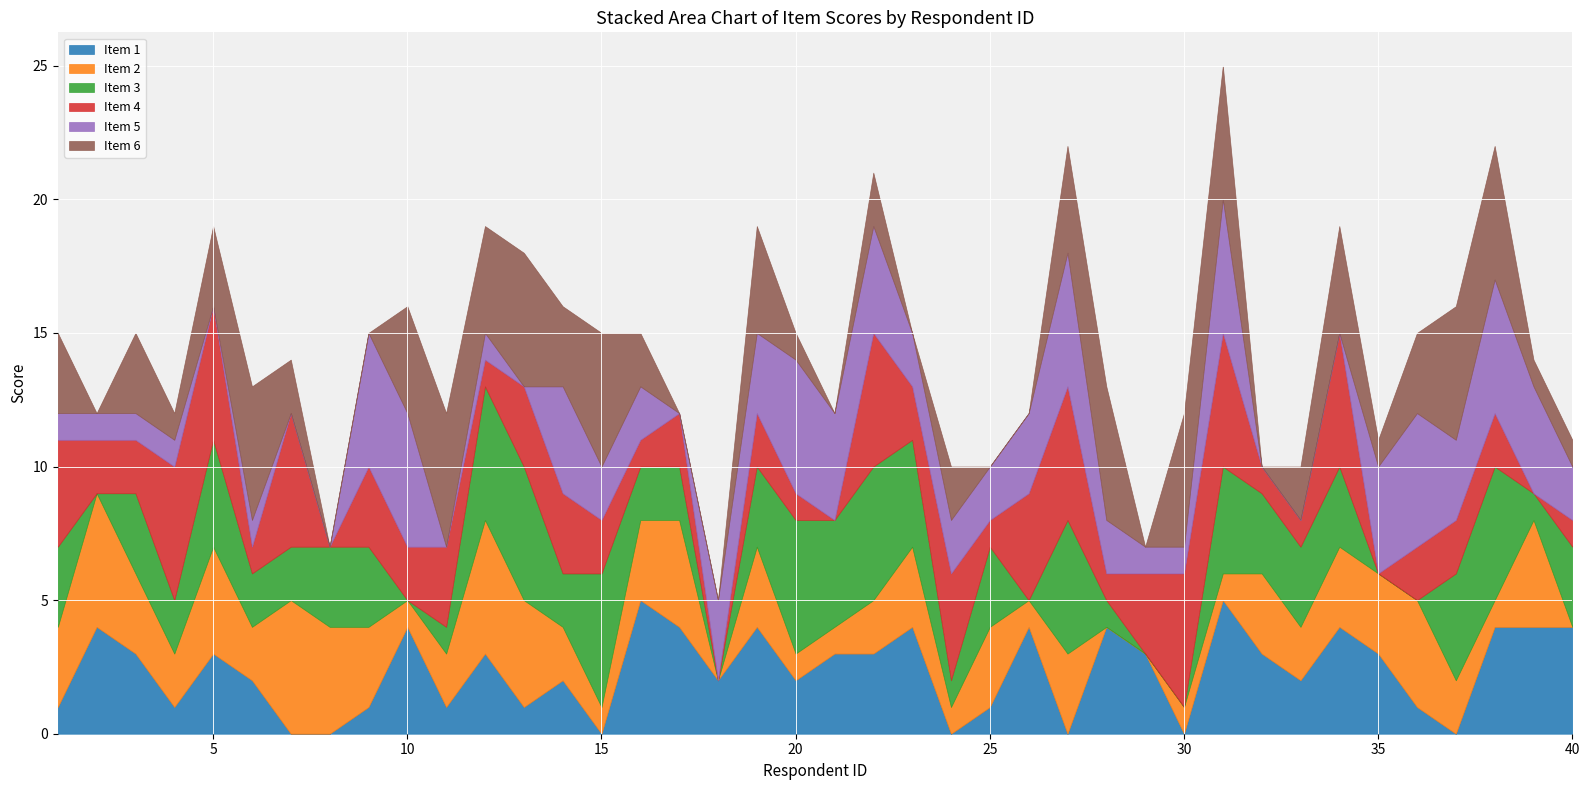

Between 16 and 32, which is larger?

16